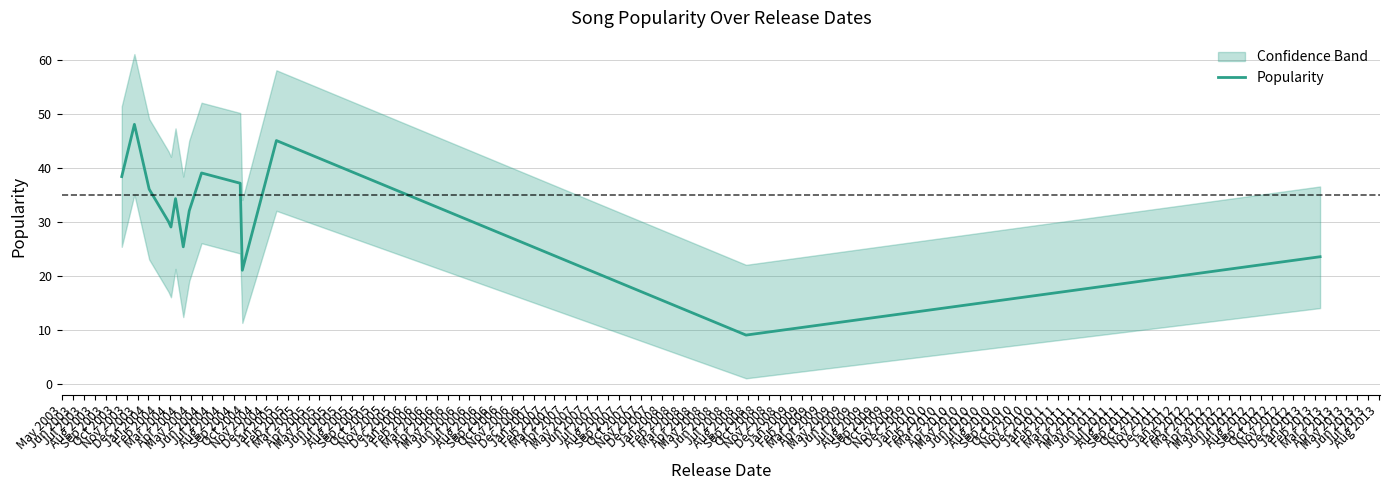

What is the maximum value for Popularity?

48.0